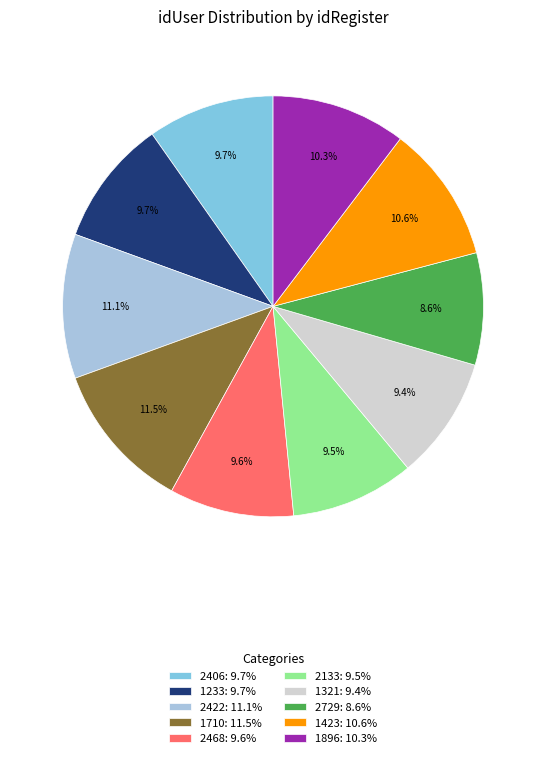

Is it true that 2468 is 17% of the pie?

False